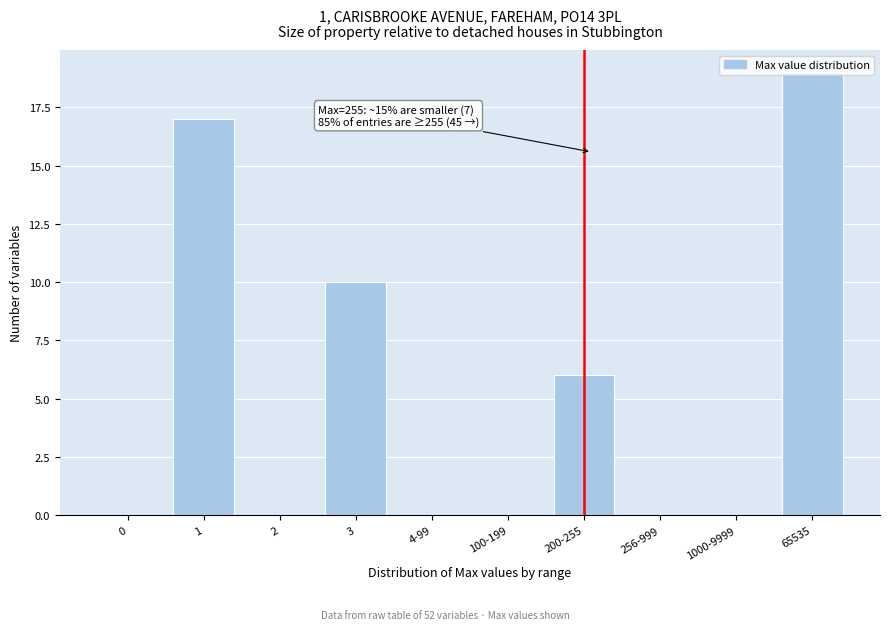

Where is the data nearest to the value 9?

3